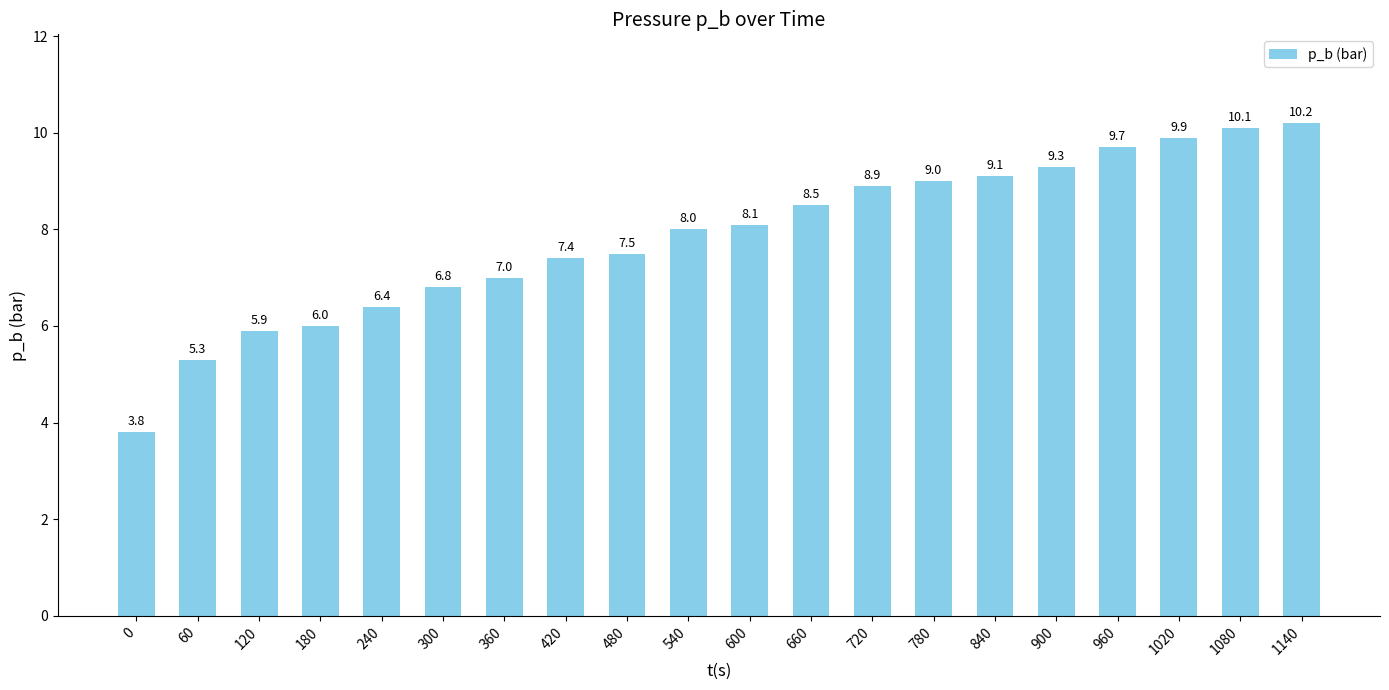

What is the average value?

7.8